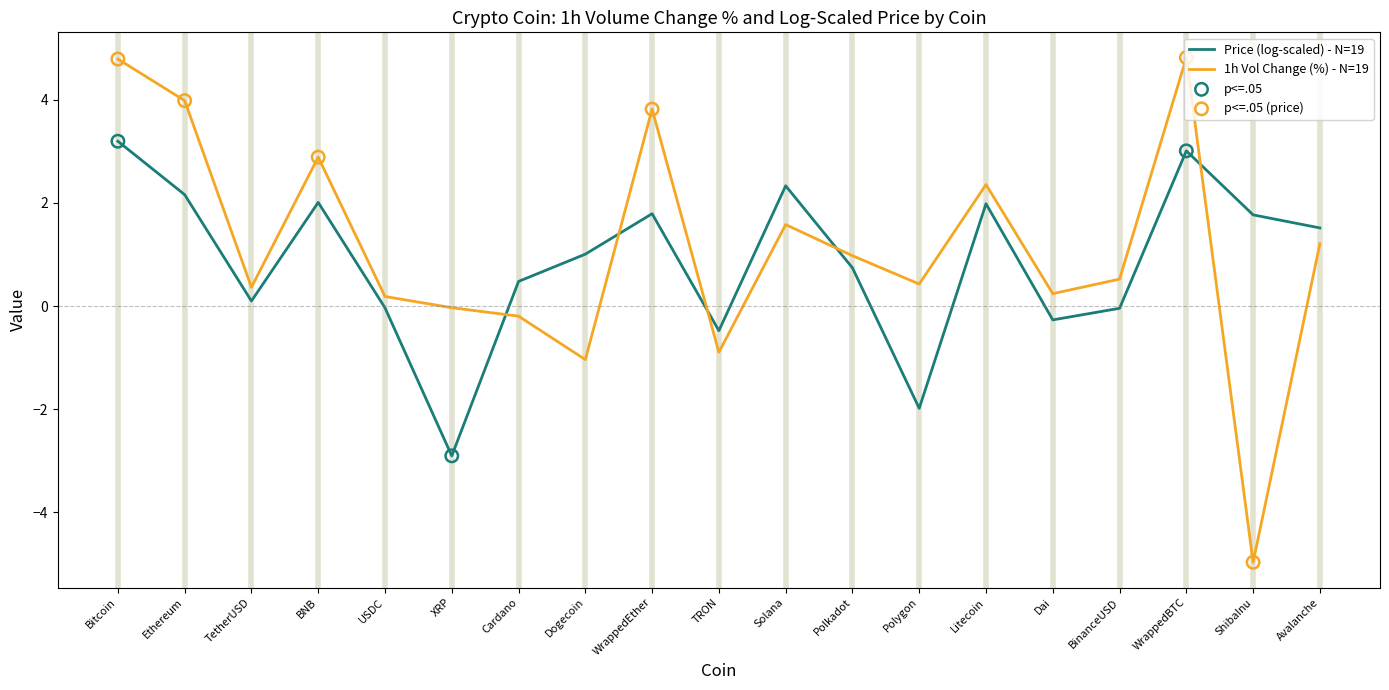

What is the difference between the highest and lowest values at WrappedBTC?

1.8